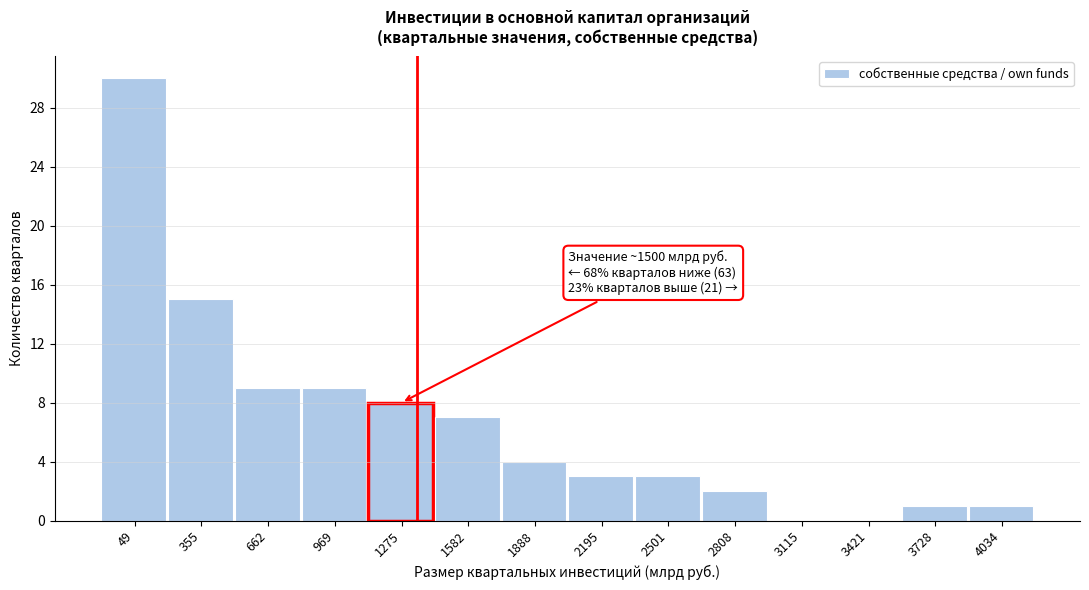

Reading left to right, what are all the values shown in this chart?

49=30	355=15	662=9	969=9	1275=8	1582=7	1888=4	2195=3	2501=3	2808=2	3115=0	3421=0	3728=1	4034=1